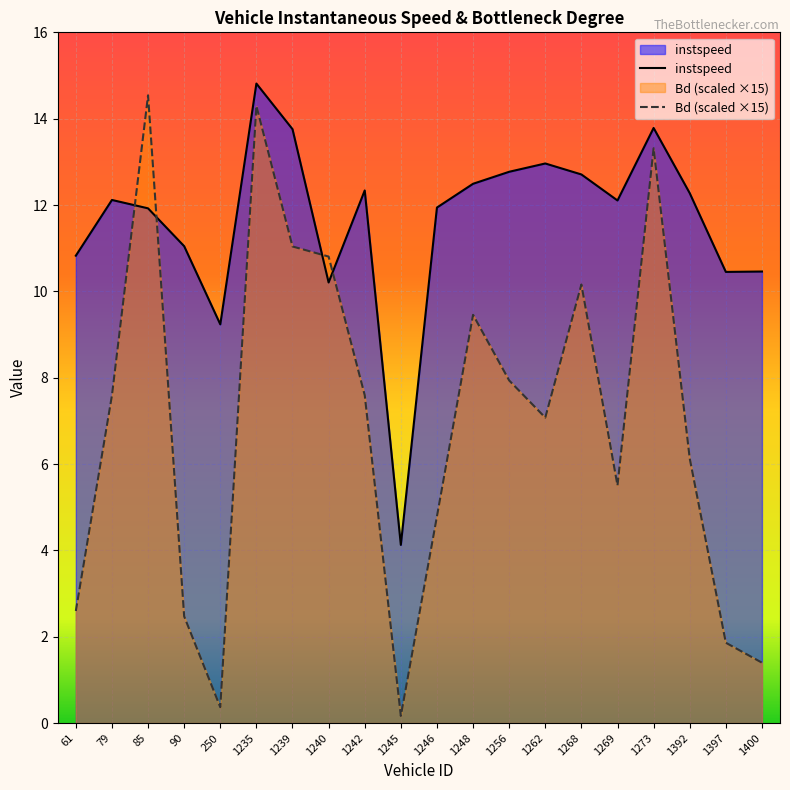

How many distinct data groups are displayed?

2